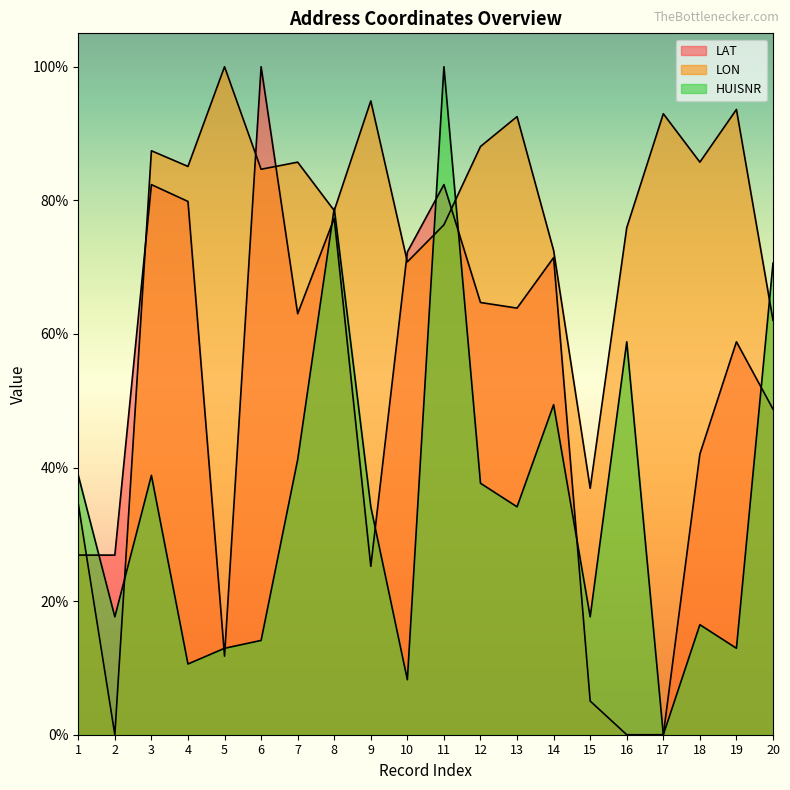

Which series has the largest range (max minus min)?

LAT